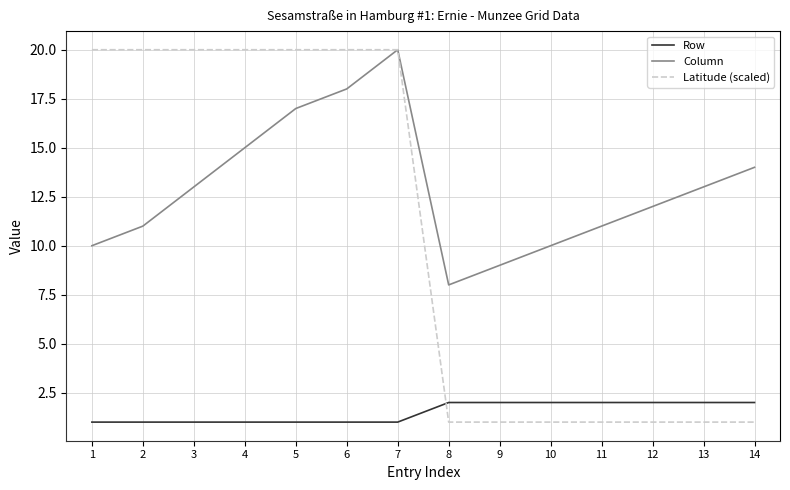

Which series has the widest spread of values?

Latitude (scaled)